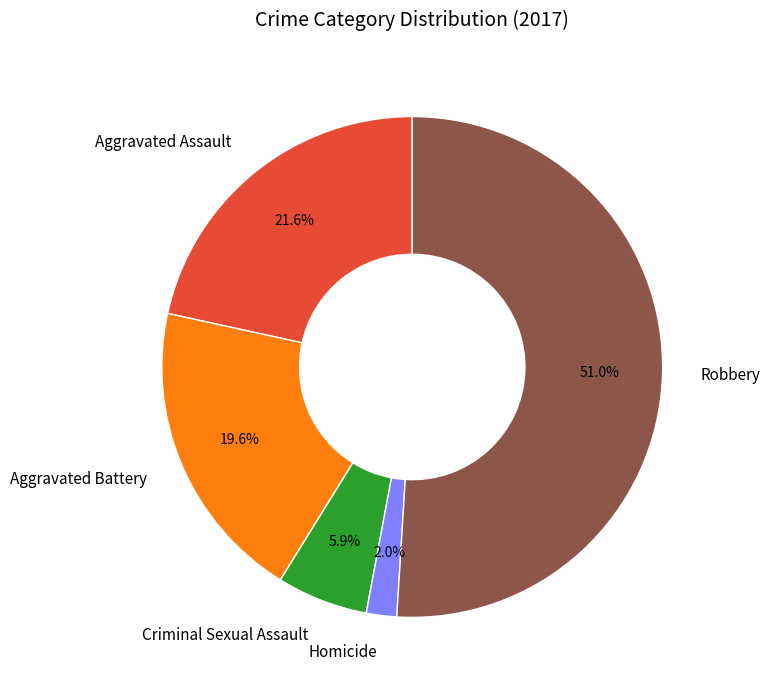

Which category has the biggest portion of the pie?

Robbery